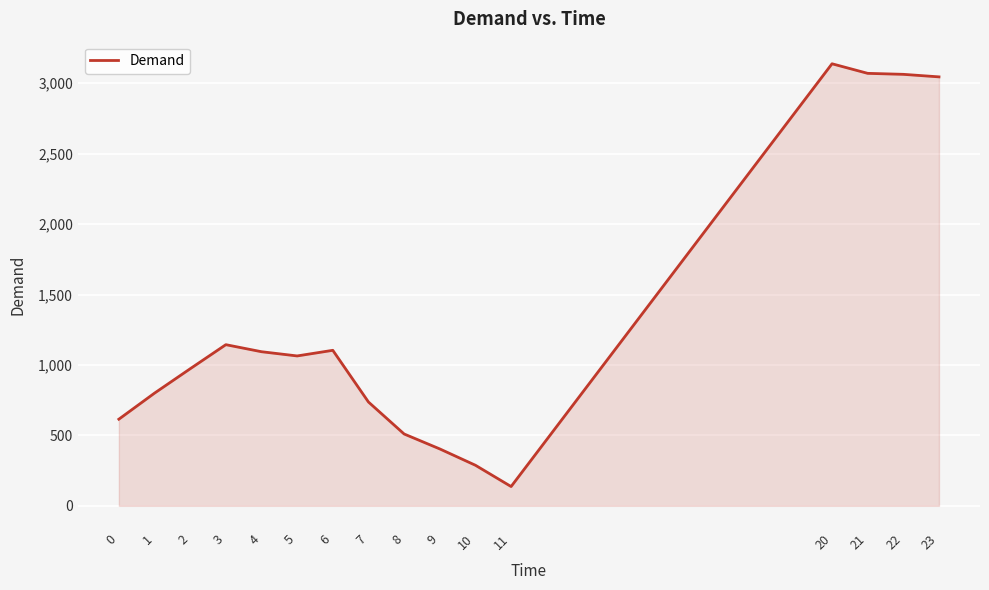

What is the change in value from 3 to 20?

+1994